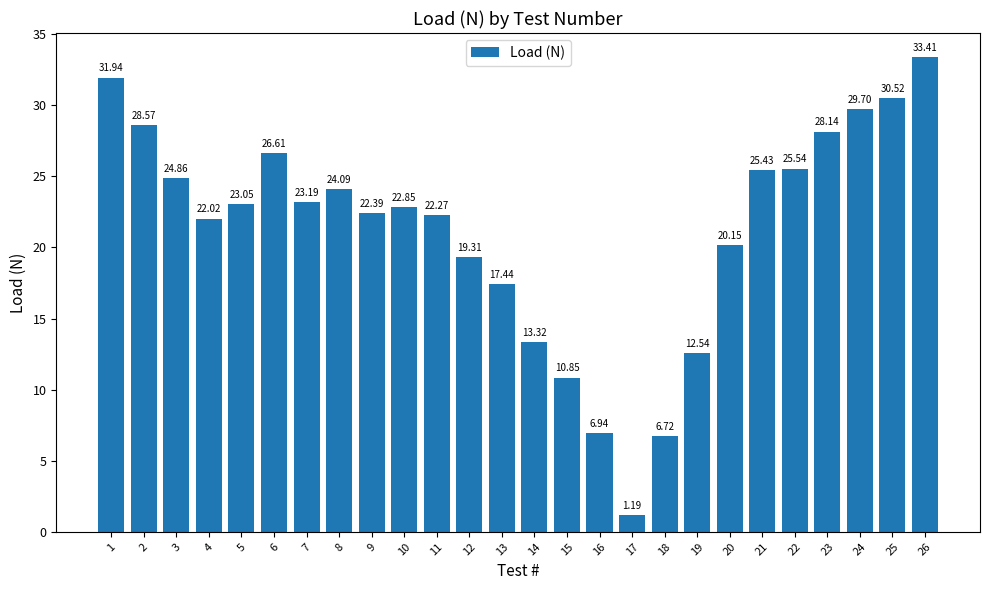

Which label corresponds to the largest value in the chart?

26